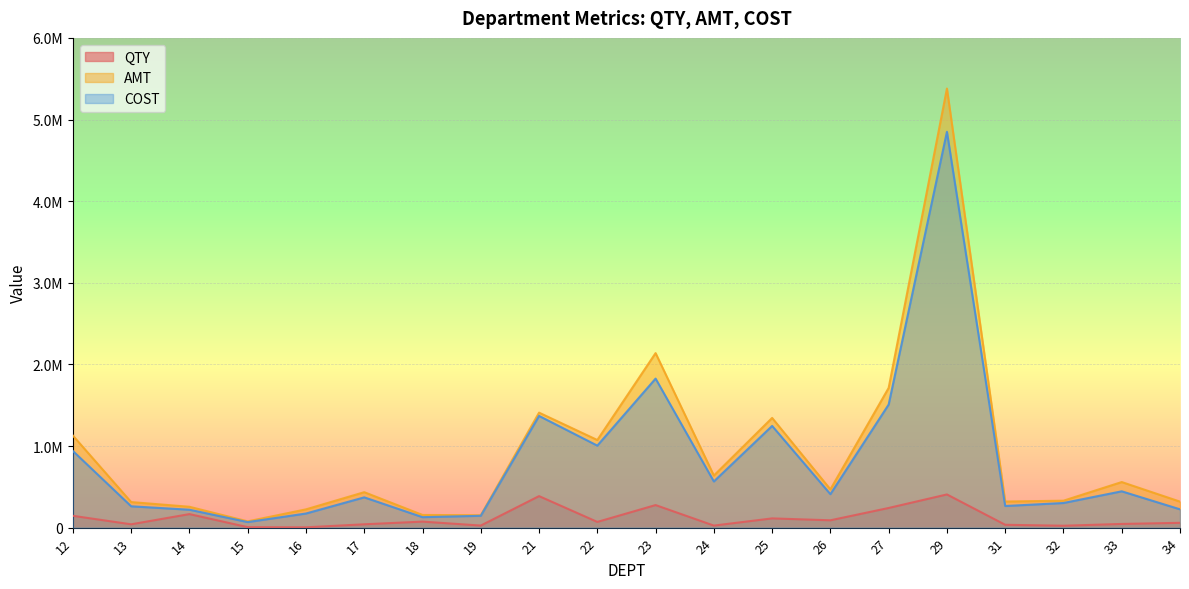

True or false: AMT and QTY intersect in this chart.

False